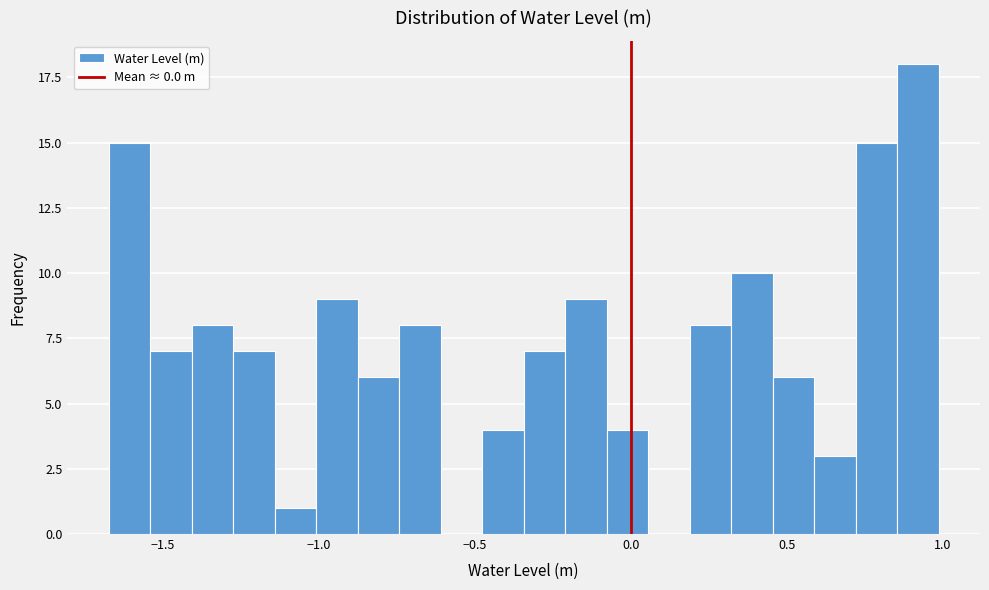

Around what value on the x-axis is the tallest bar? Give the approximate position of its centre, as read against the axis.

0.90